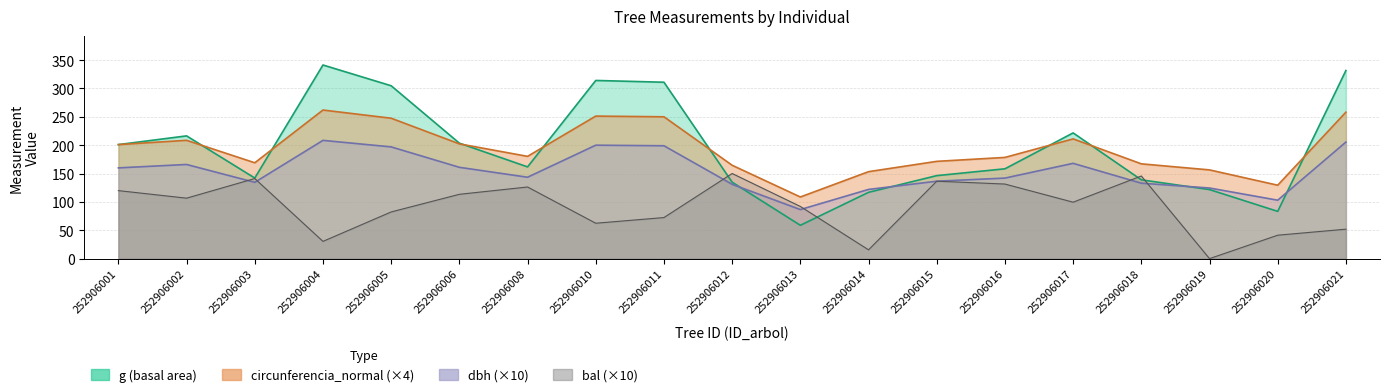

Which category has the highest value across all series?

252906004